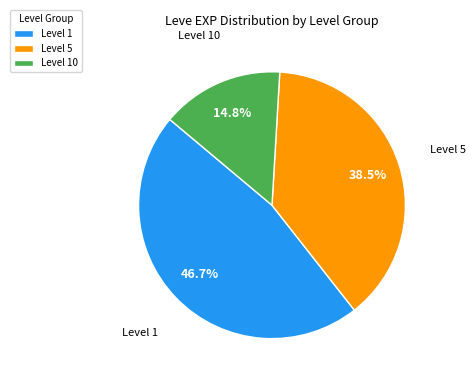

What is the total percentage of Level 1 and Level 10?

61.5%